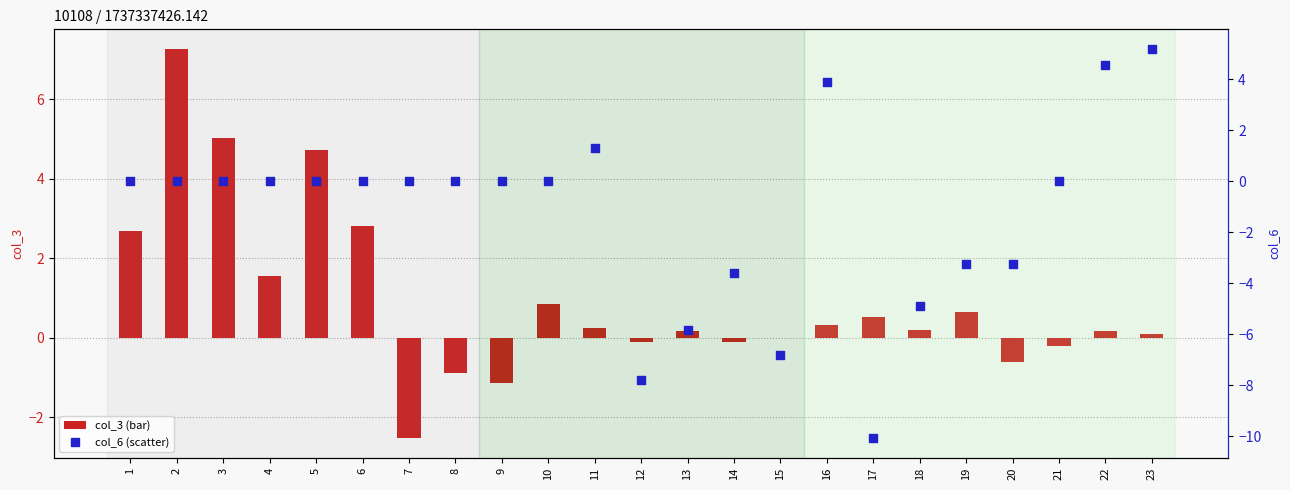

Which series has the widest spread of Y values?

col_6 (scatter)